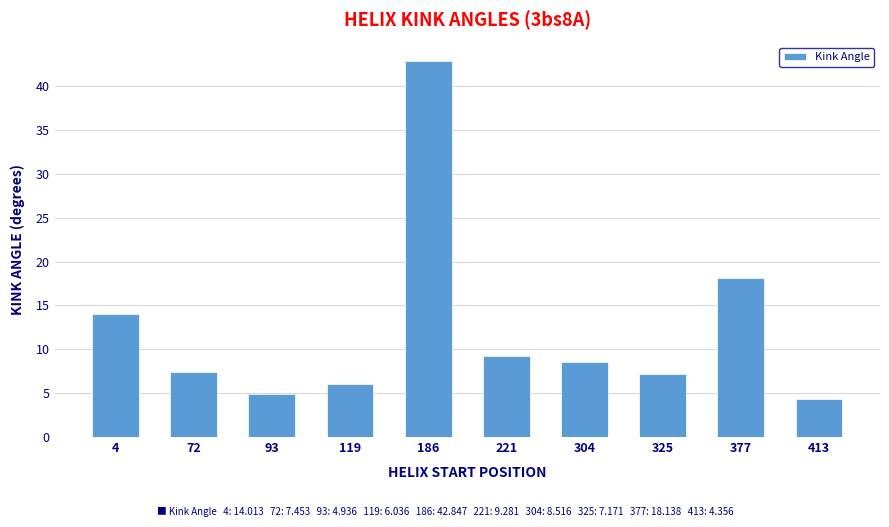

The value at 93 is 3.3. True or false?

False